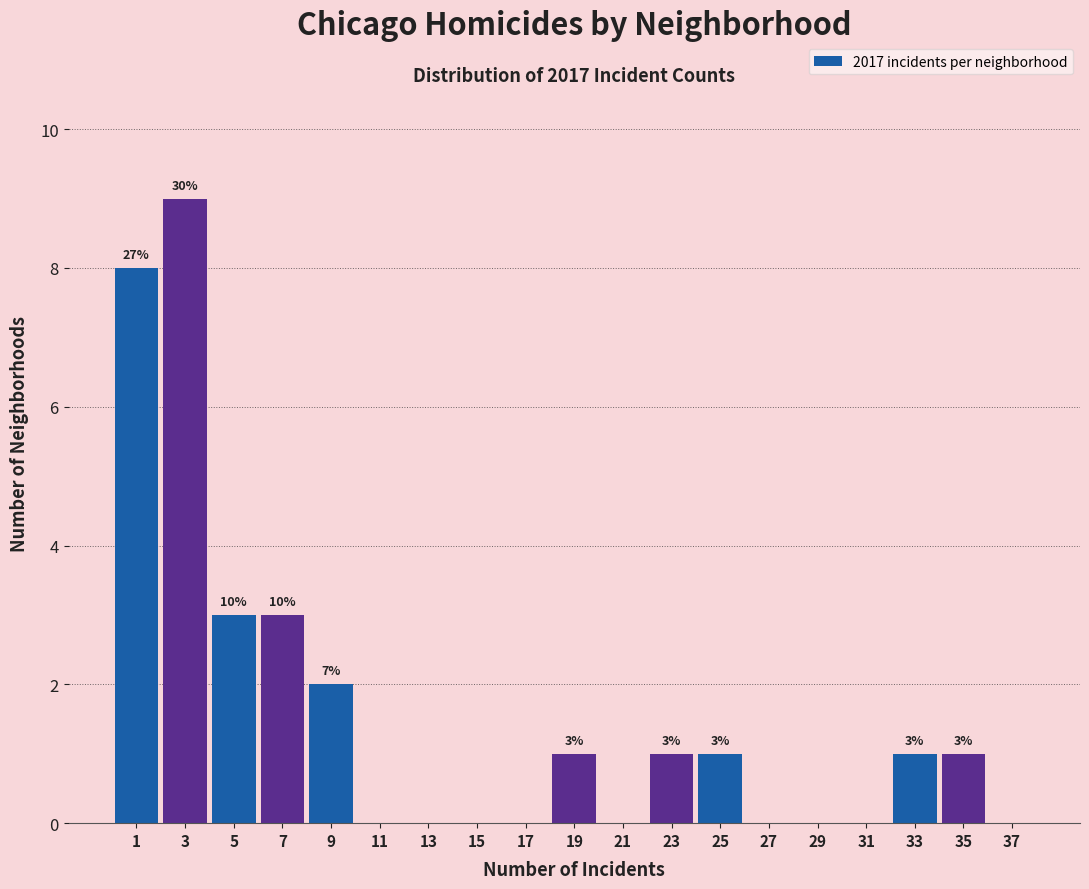

Which range on the x-axis has the tallest bar?

2 to 4